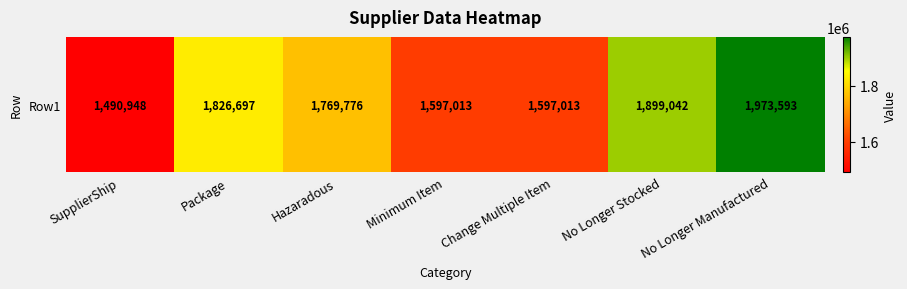

Reading left to right, list all the values displayed in this chart.

SupplierShip=1490948	Package=1826697	Hazaradous=1769776	Minimum Item=1597013	Change Multiple Item=1597013	No Longer Stocked=1899042	No Longer Manufactured=1973593